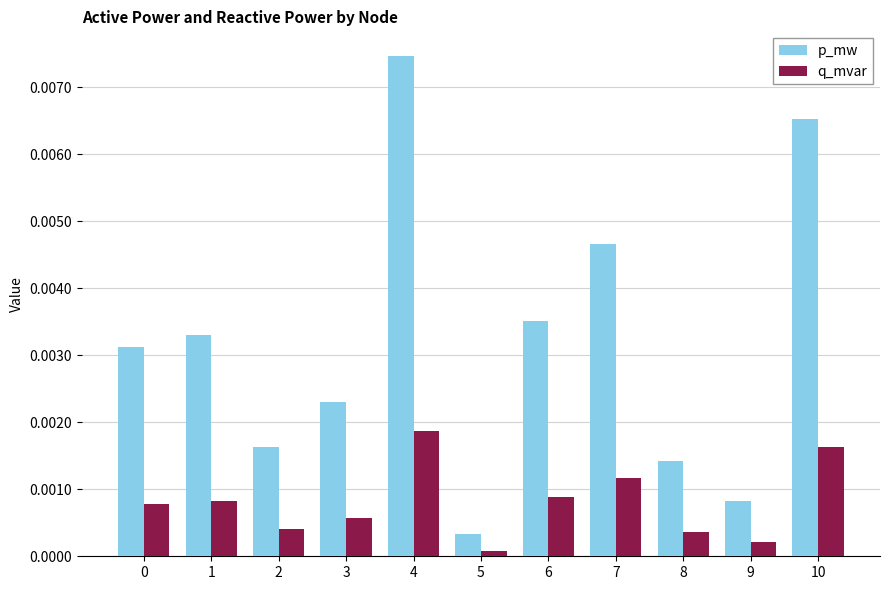

At which category does the chart reach its minimum across all series?

5